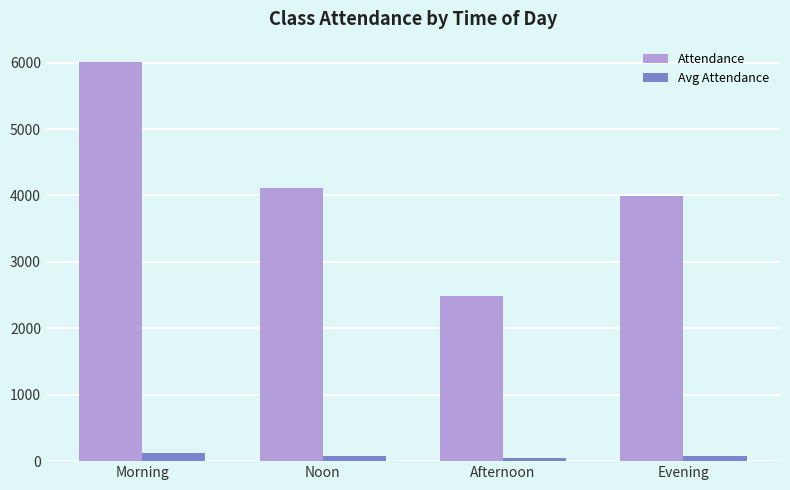

How many data points in Avg Attendance are above 82?

2